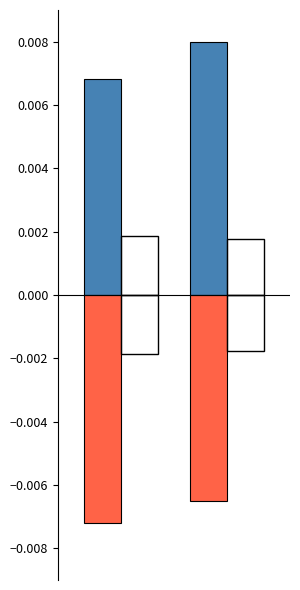

How many categories are shown in the chart?

2